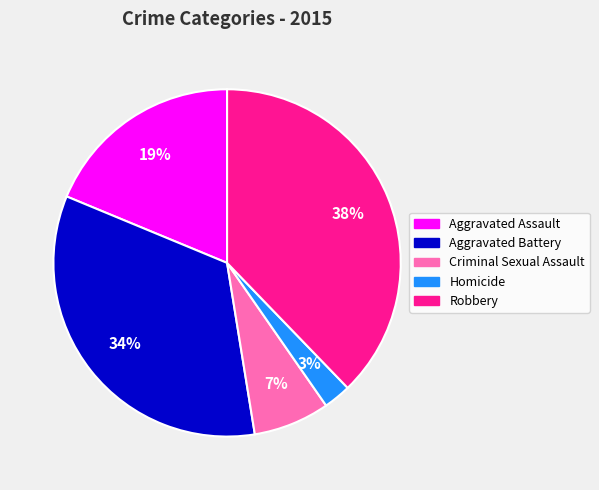

To the nearest percent, what portion does Robbery represent?

38%